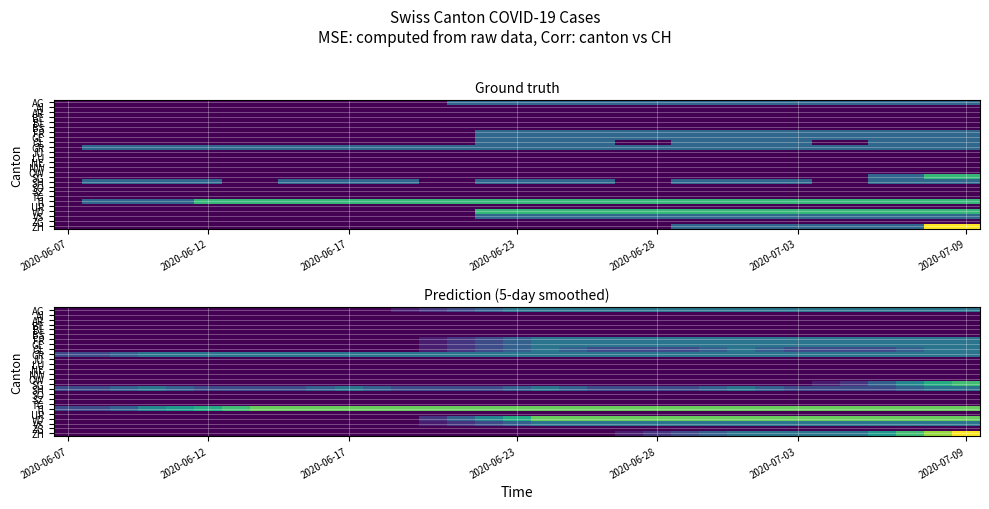

Is it true that NW equals 0.0 at 2020-06-12?

True